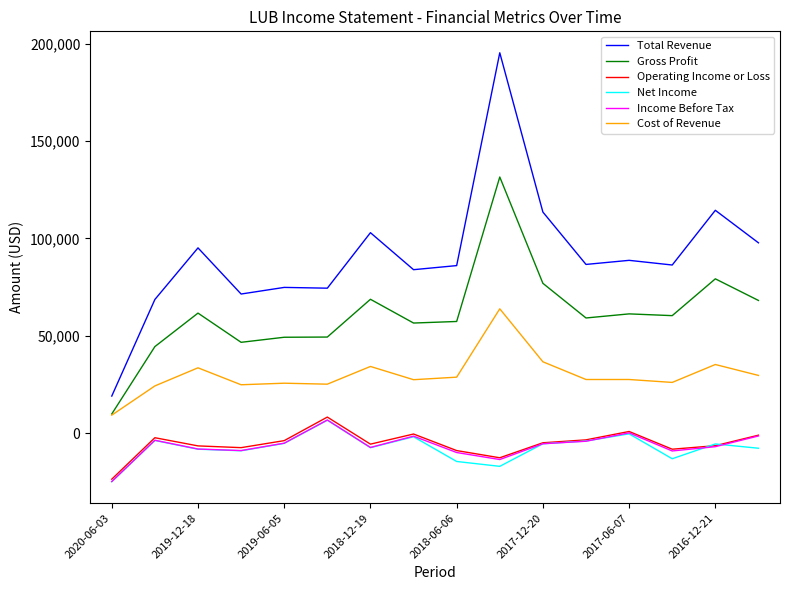

True or false: Operating Income or Loss and Total Revenue intersect in this chart.

False